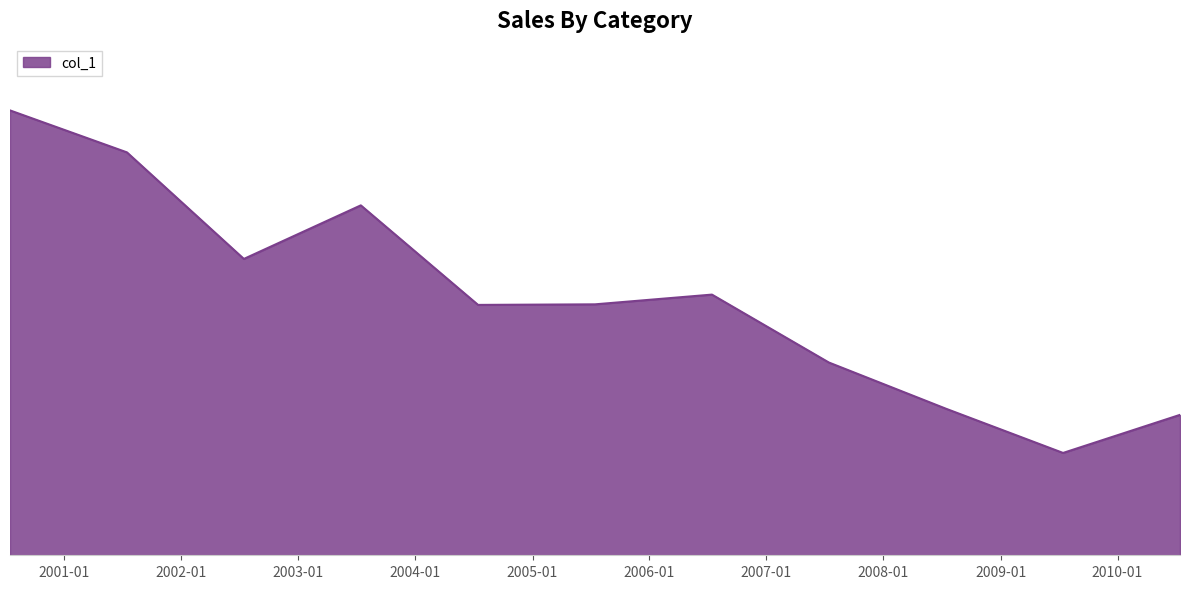

What is the greatest value displayed?

6.3